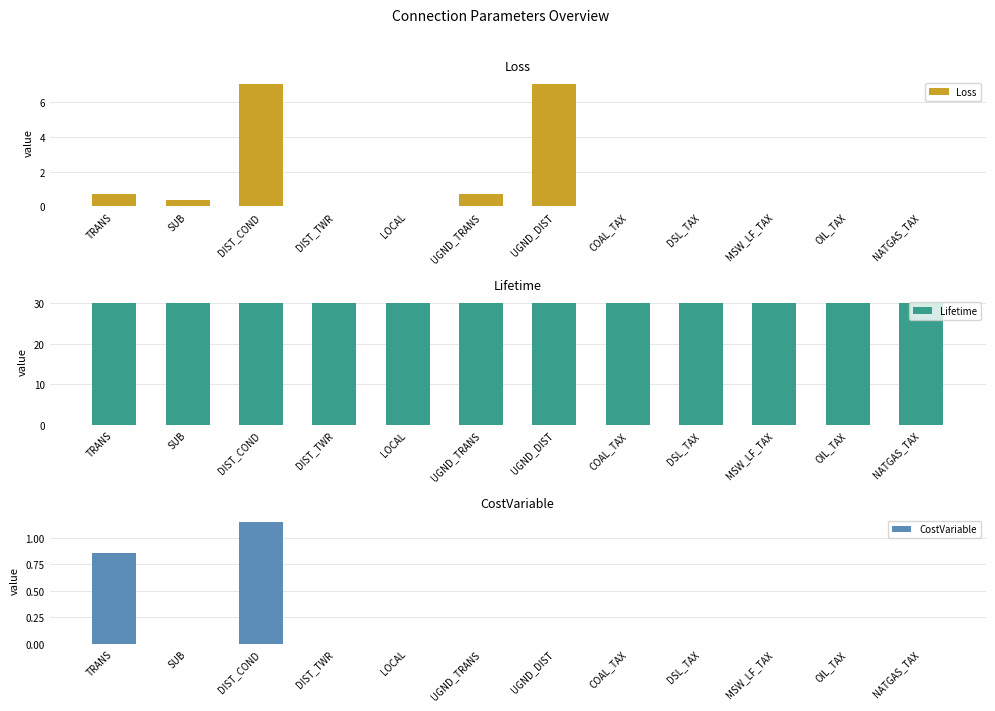

The CostVariable series shows 1.9 at DIST_COND. True or false?

False